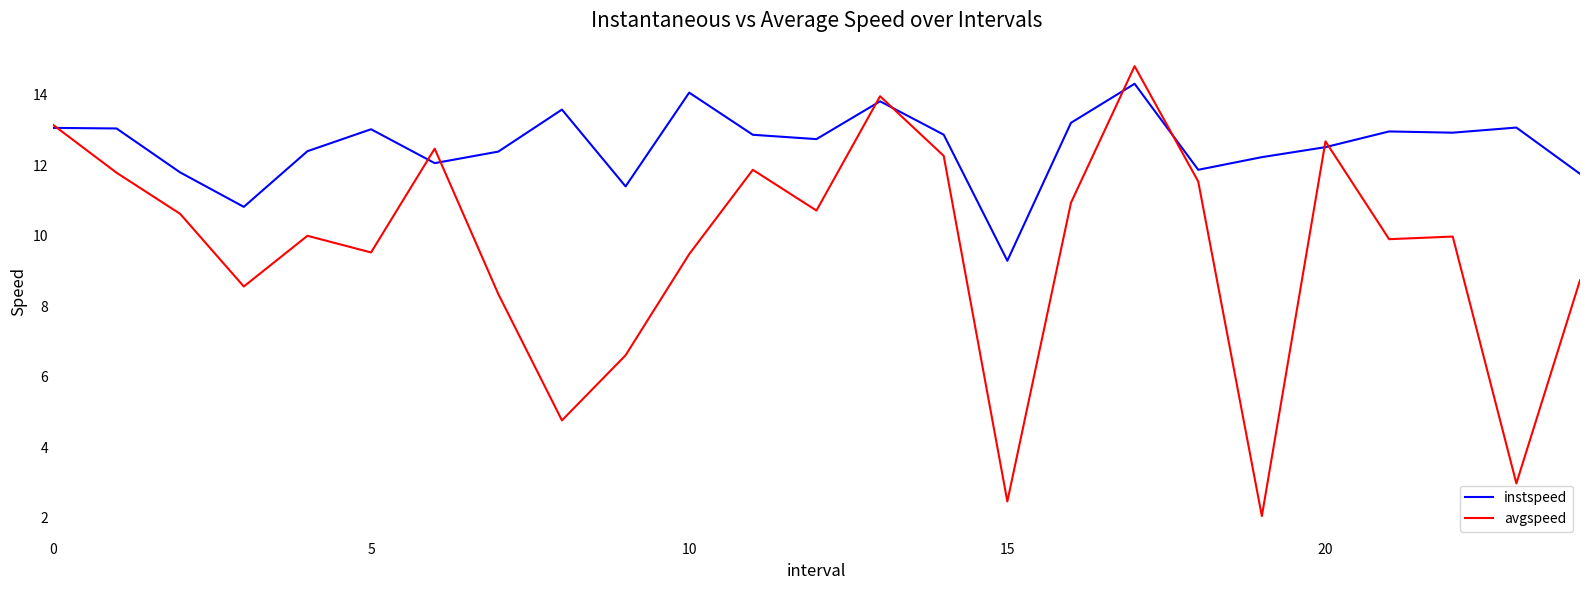

What is the highest value of the instspeed series?

14.3